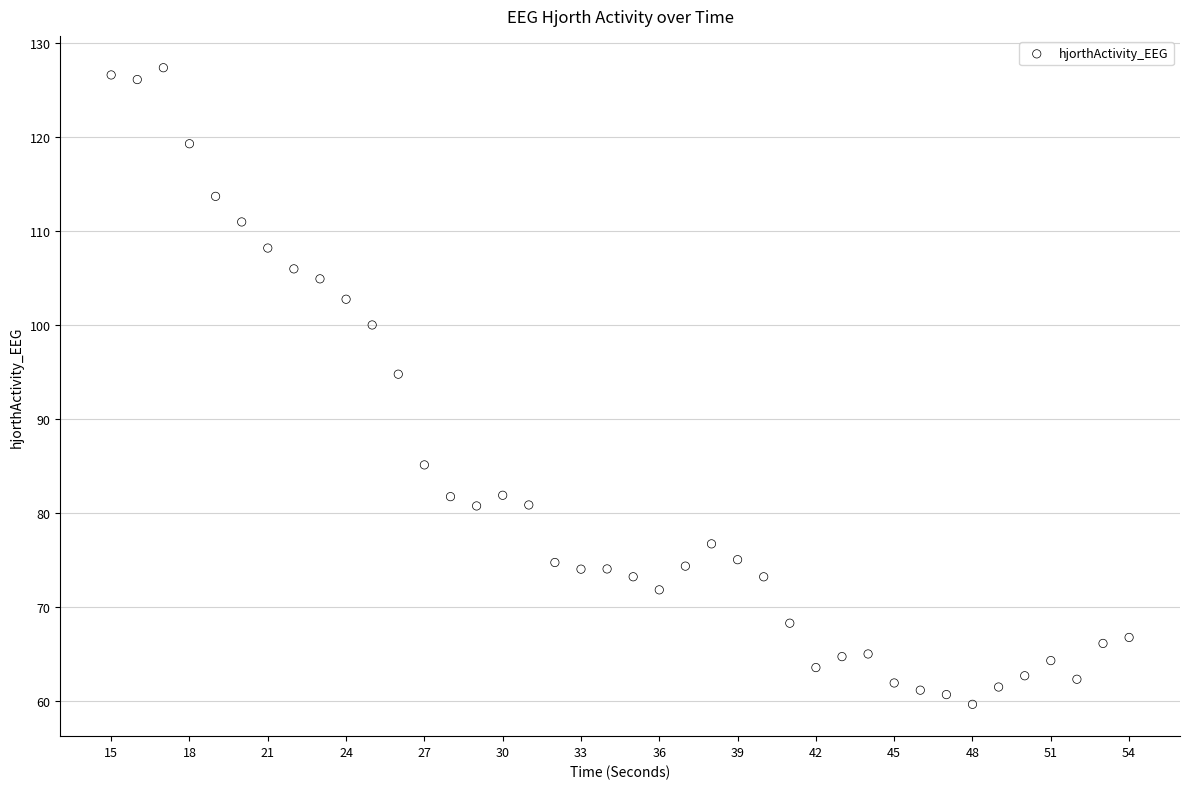

What is the range of Y values (max minus min)?

67.7